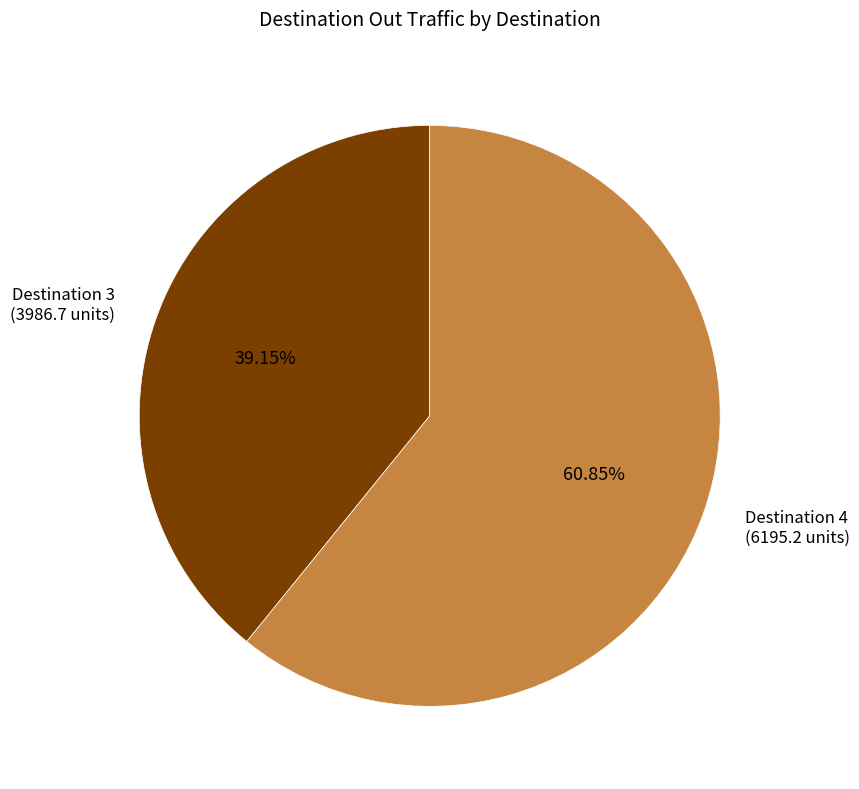

Does any single category account for the majority?

Yes